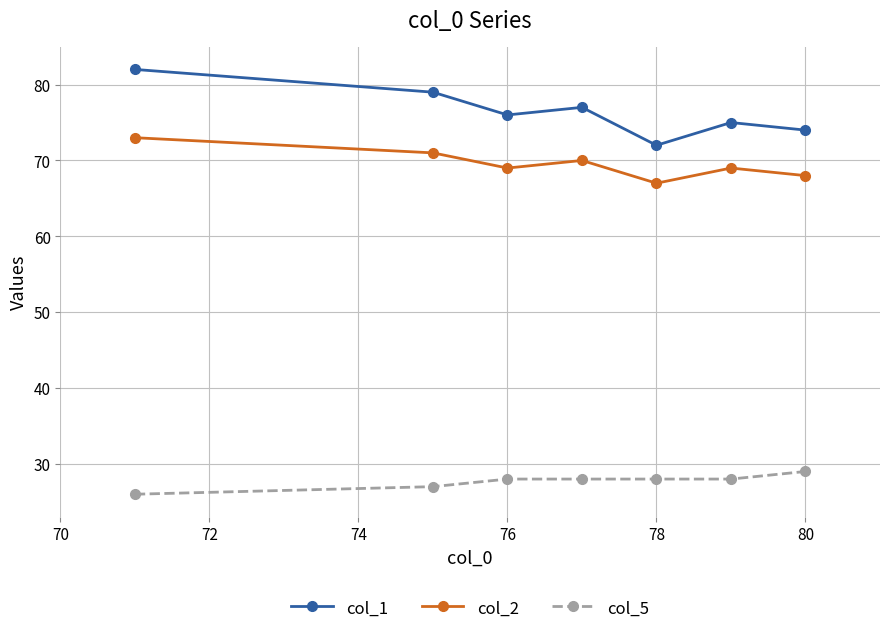

True or false: col_2 and col_5 intersect in this chart.

False